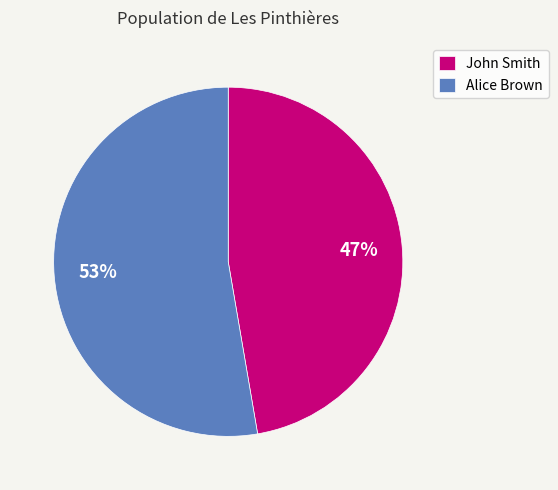

To the nearest percent, what is the average slice percentage?

50%